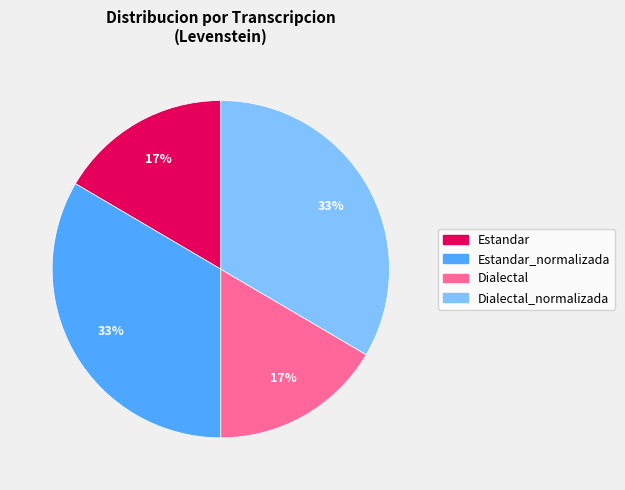

To the nearest percent, what is the average slice percentage?

25%